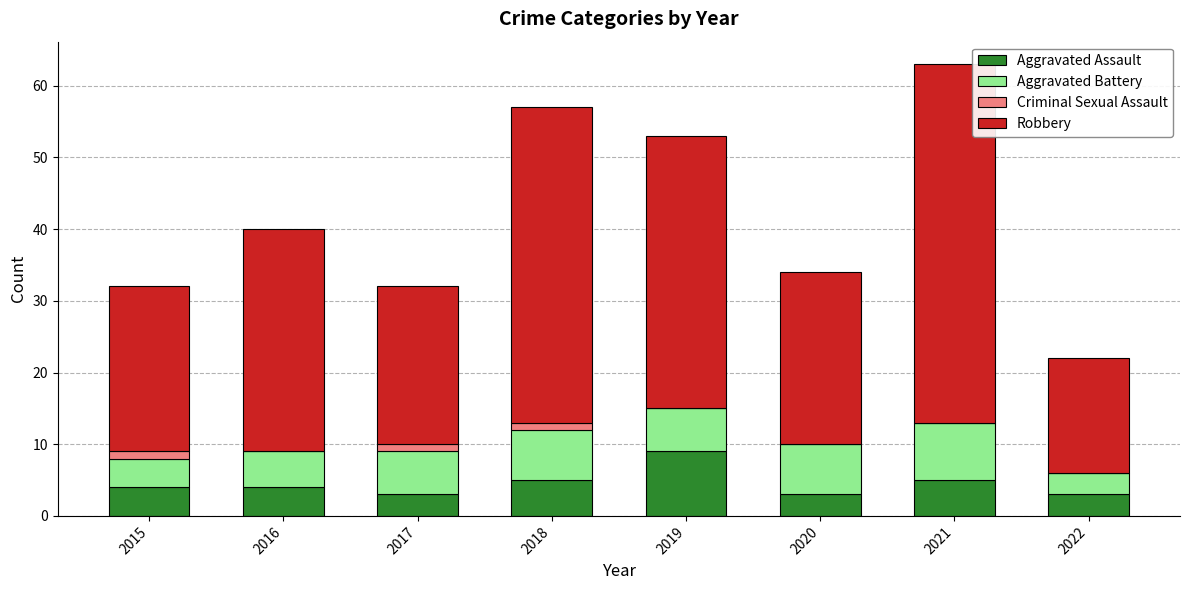

At which label does Aggravated Assault reach its peak?

2019